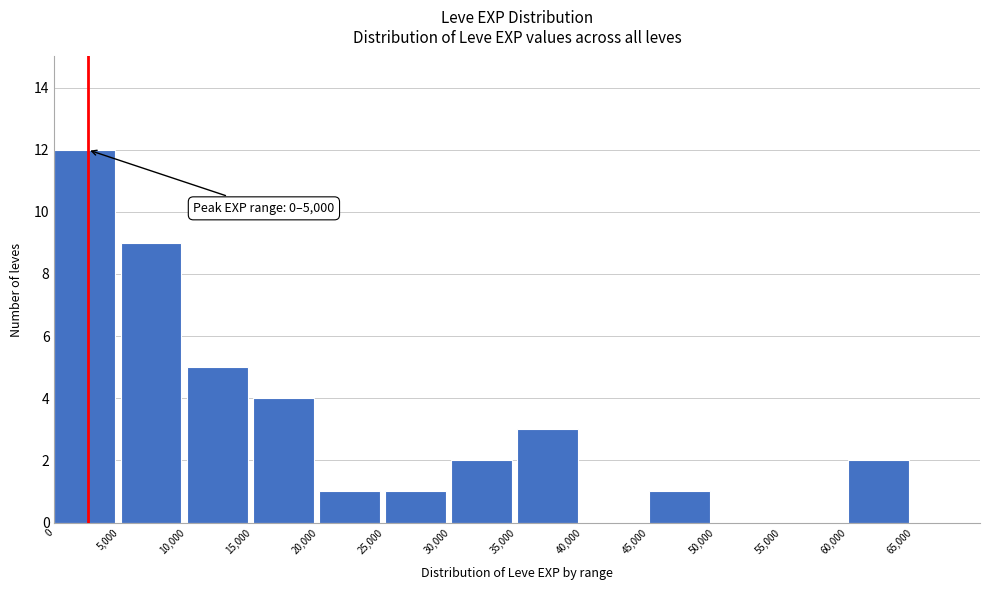

Over which range of the x-axis is the bar tallest?

0 to 5000